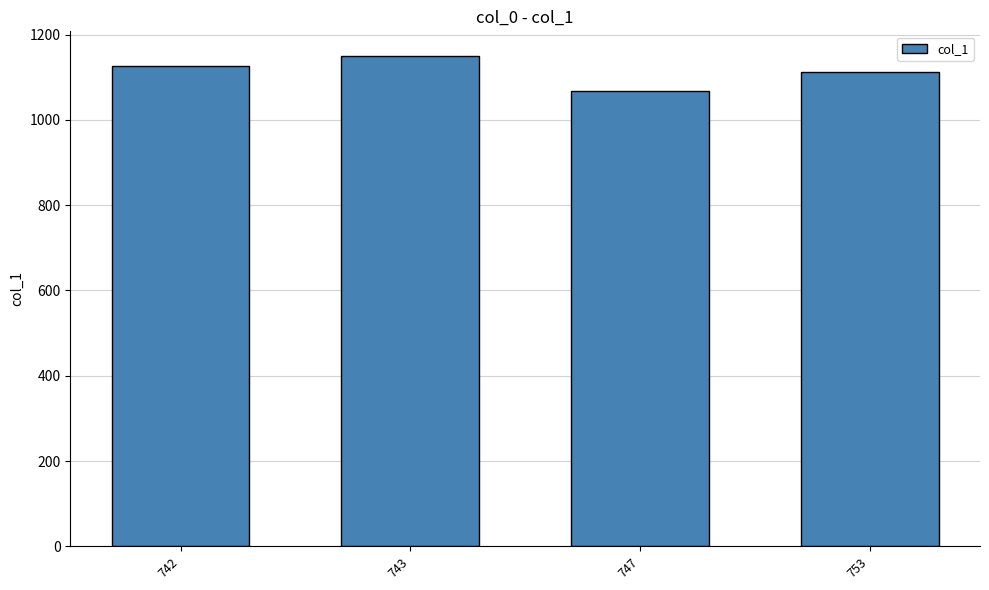

Rank the categories by value from highest to lowest.

743, 742, 753, 747